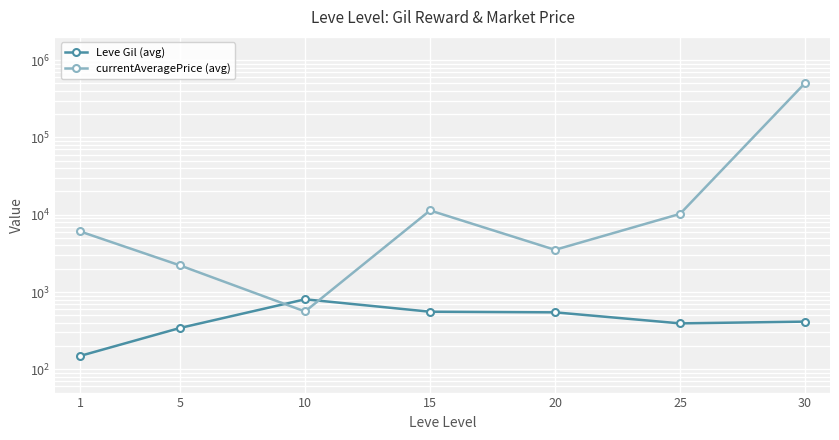

Rank the series by their average value, from lowest to highest.

Leve Gil (avg), currentAveragePrice (avg)